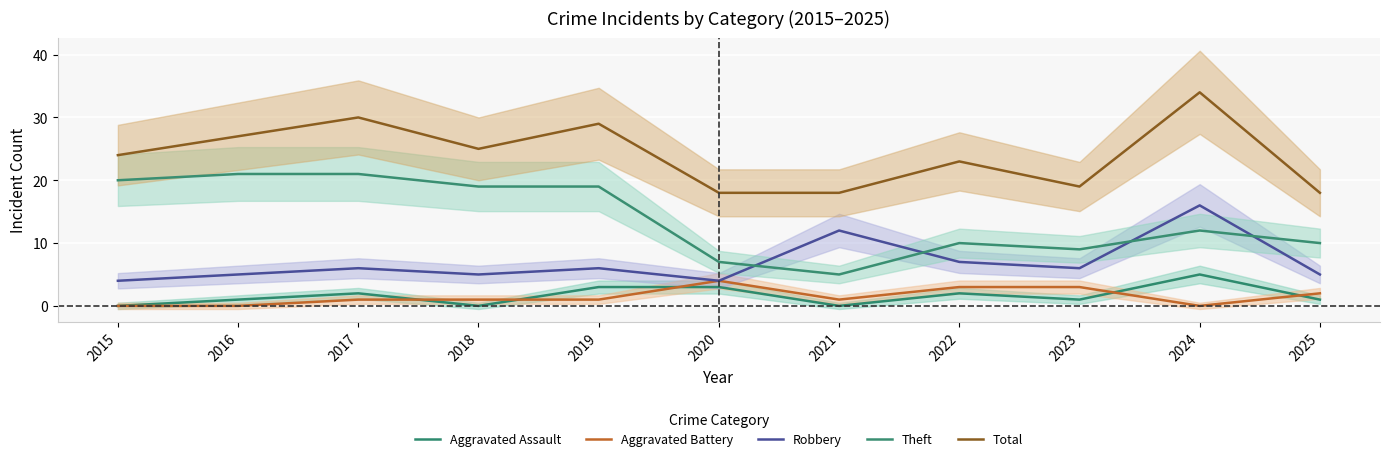

What is the greatest value displayed?

34